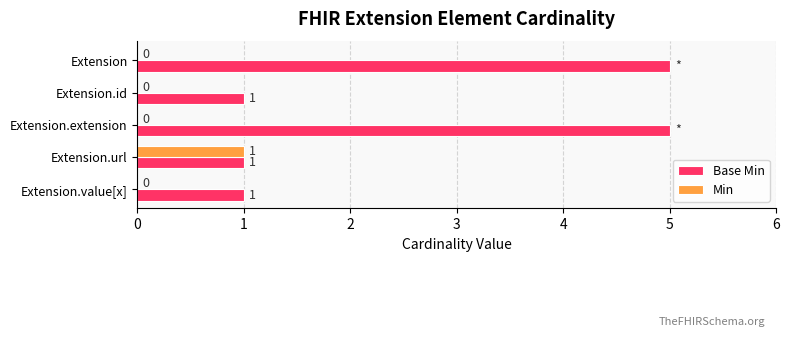

Which series has the widest spread of values?

Base Min